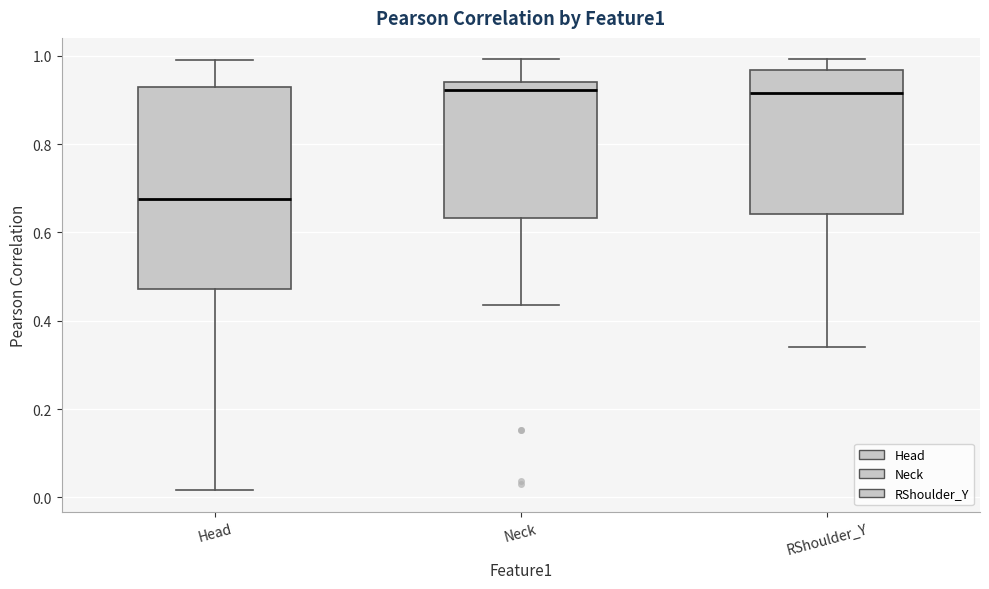

Where does the lower whisker of the box for RShoulder_Y end on the y-axis? The values are not printed on the chart, so give them approximately, as read against the axis.

0.34